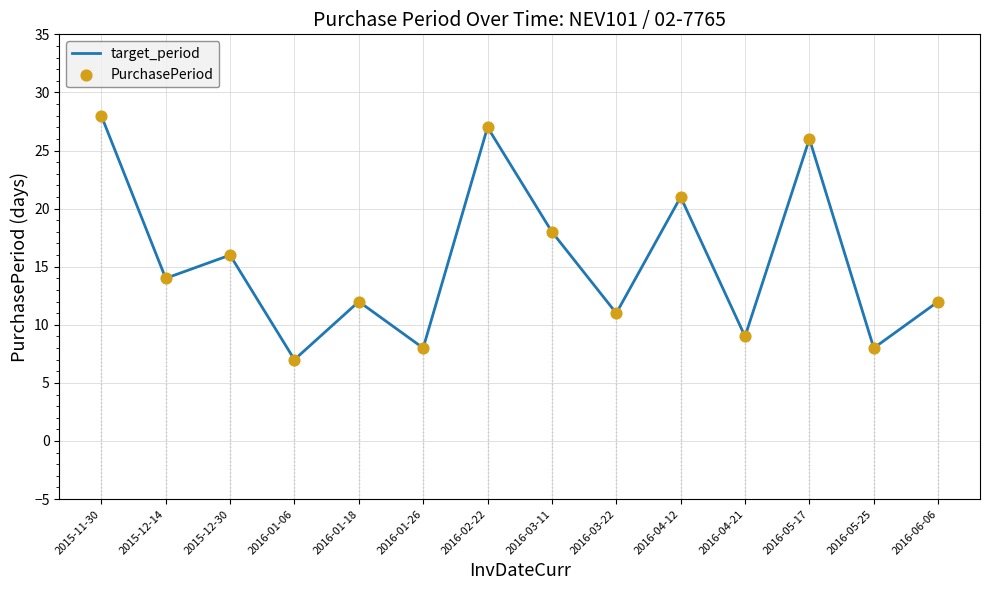

What is the approximate value at 2016-03-22?

11